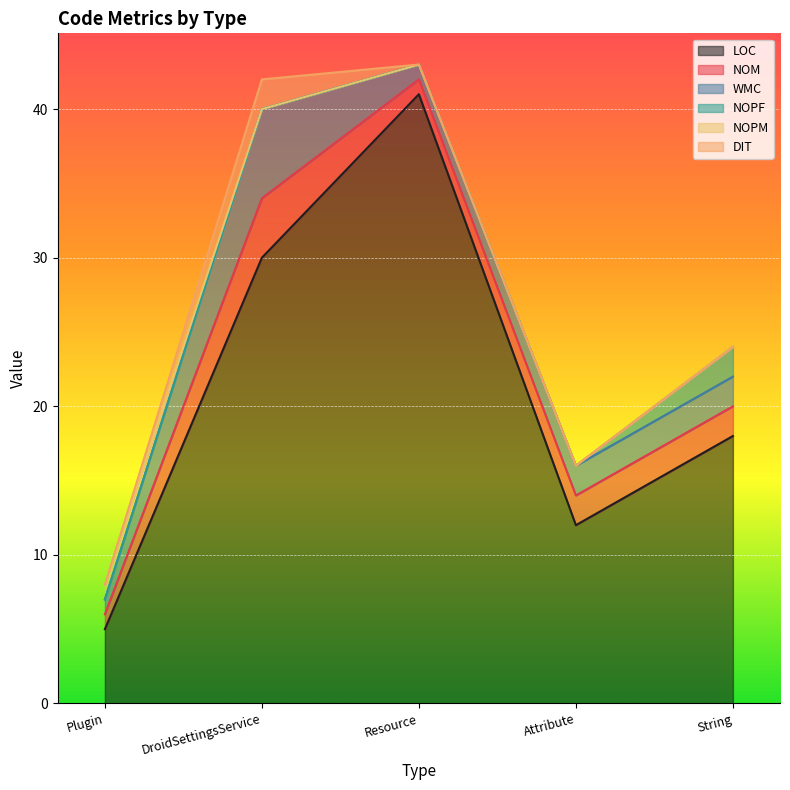

Which series has the widest spread of values?

LOC